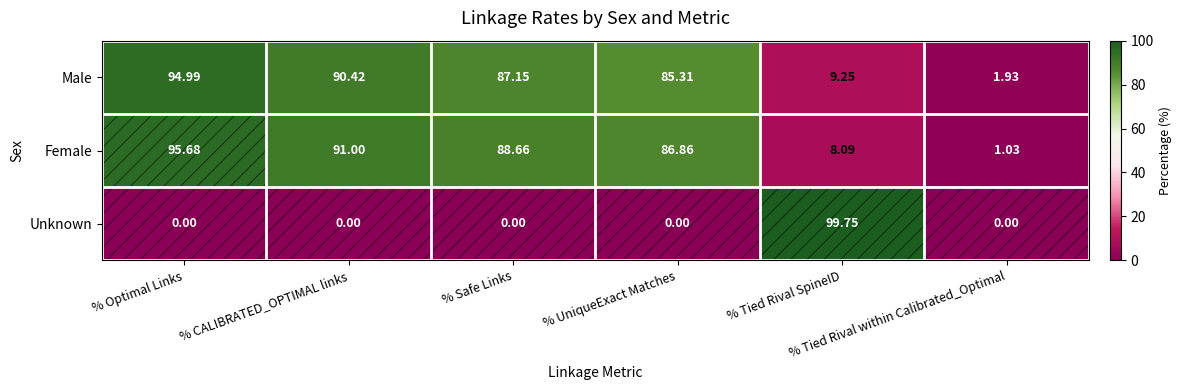

Which series has the largest total across all categories?

Female